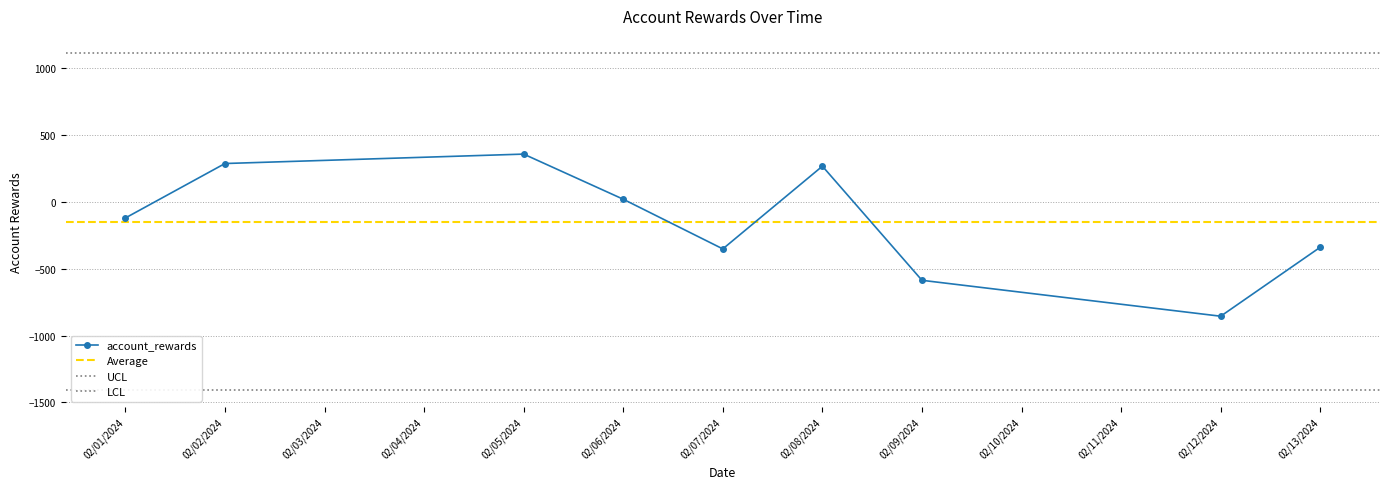

What is the minimum value for account_rewards?

-854.7